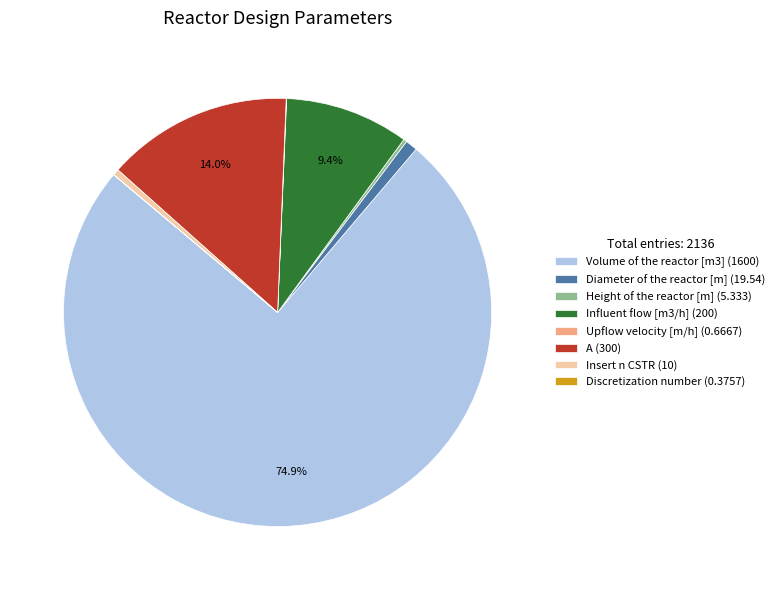

Which has a higher value, Influent flow [m3/h] (200) or Insert n CSTR (10)?

Influent flow [m3/h] (200)